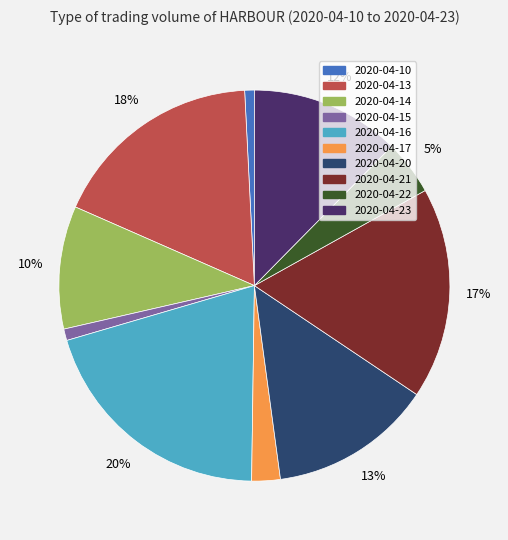

To the nearest percent, what is the combined percentage of 2020-04-15 and 2020-04-21?

18%